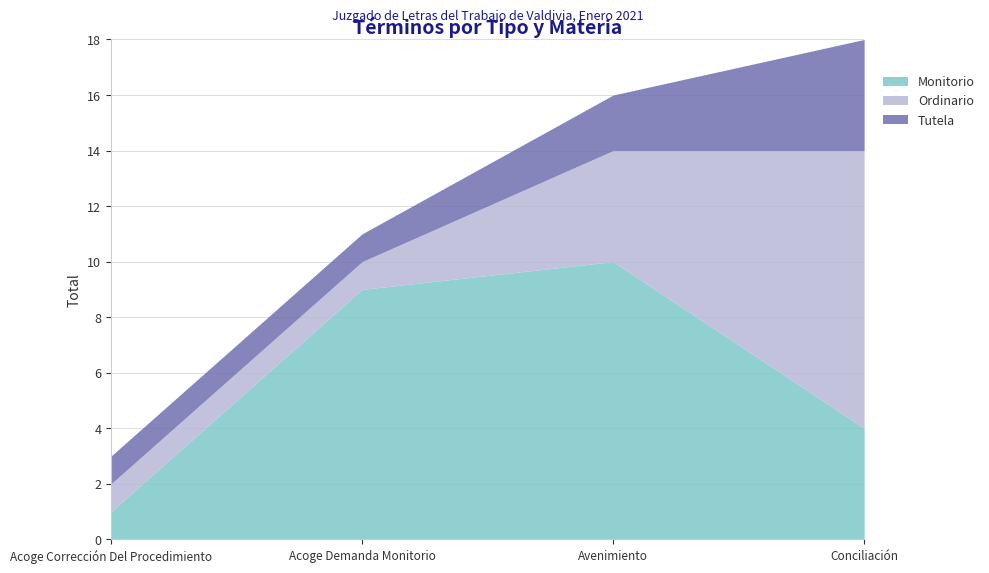

What is the difference between the second highest and minimum values in the Ordinario series?

3